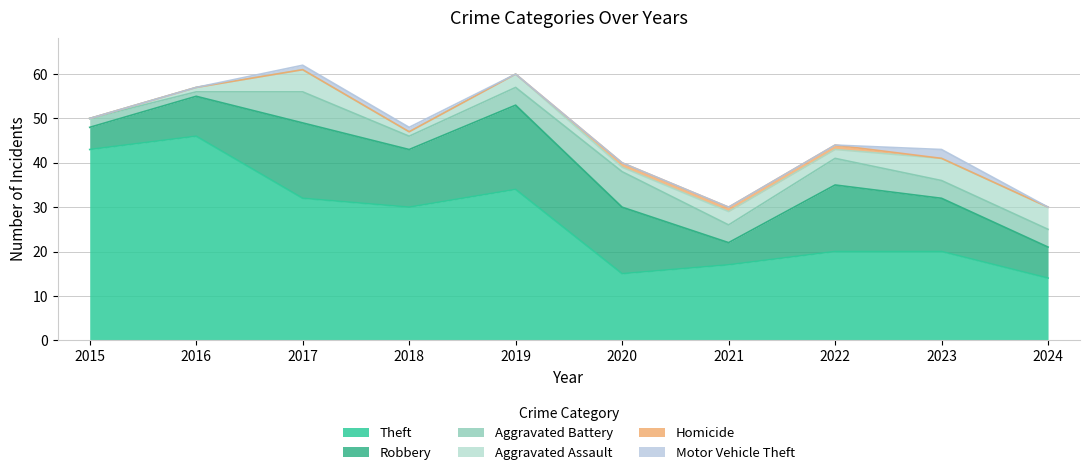

Reading left to right, transcribe all the data shown in this chart.

Theft: 43	46	32	30	34	15	17	20	20	14
Robbery: 5	9	17	13	19	15	5	15	12	7
Aggravated Battery: 2	1	7	3	4	8	4	6	4	4
Aggravated Assault: 0	1	5	1	3	1	3	2	5	5
Homicide: 0	0	0	0	0	1	1	1	0	0
Motor Vehicle Theft: 0	0	1	1	0	0	0	0	2	0